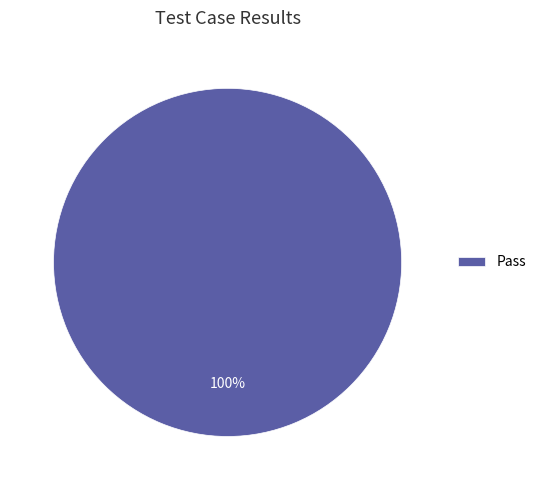

Count the number of slices in the pie.

1